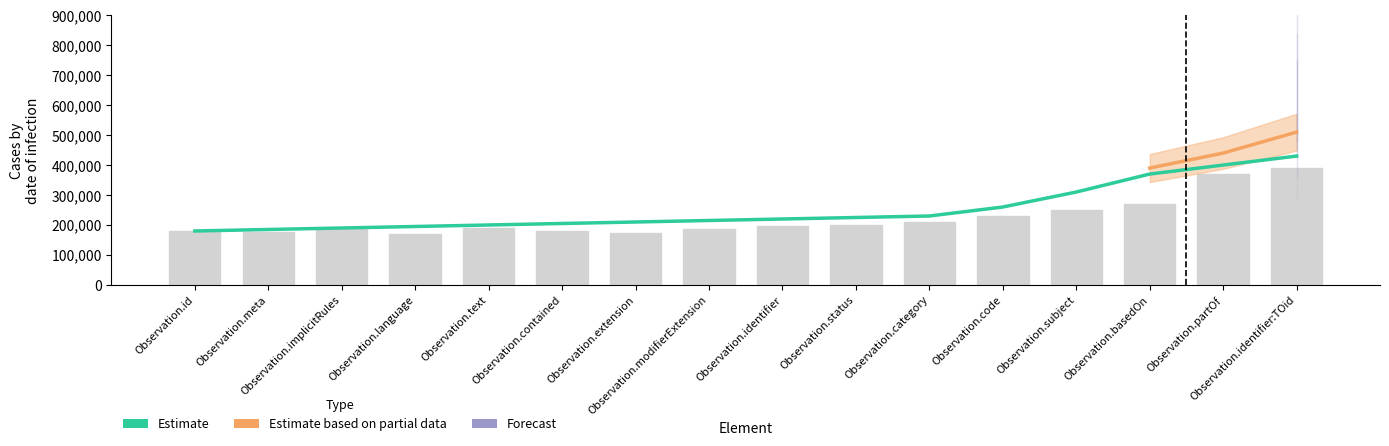

Which category has the lowest value in the Observed series?

Observation.language